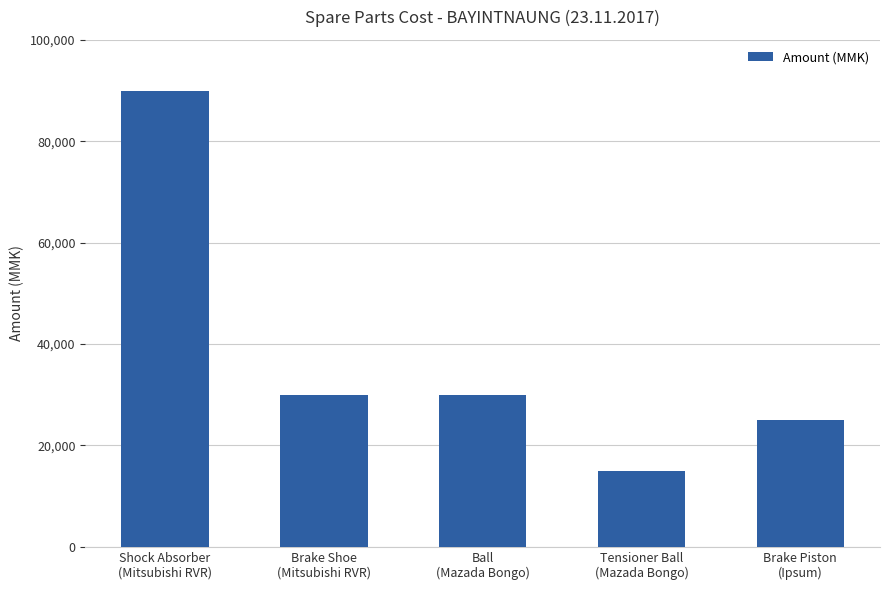

Reading right to left, extract all data points from this chart.

25000	15000	30000	30000	90000